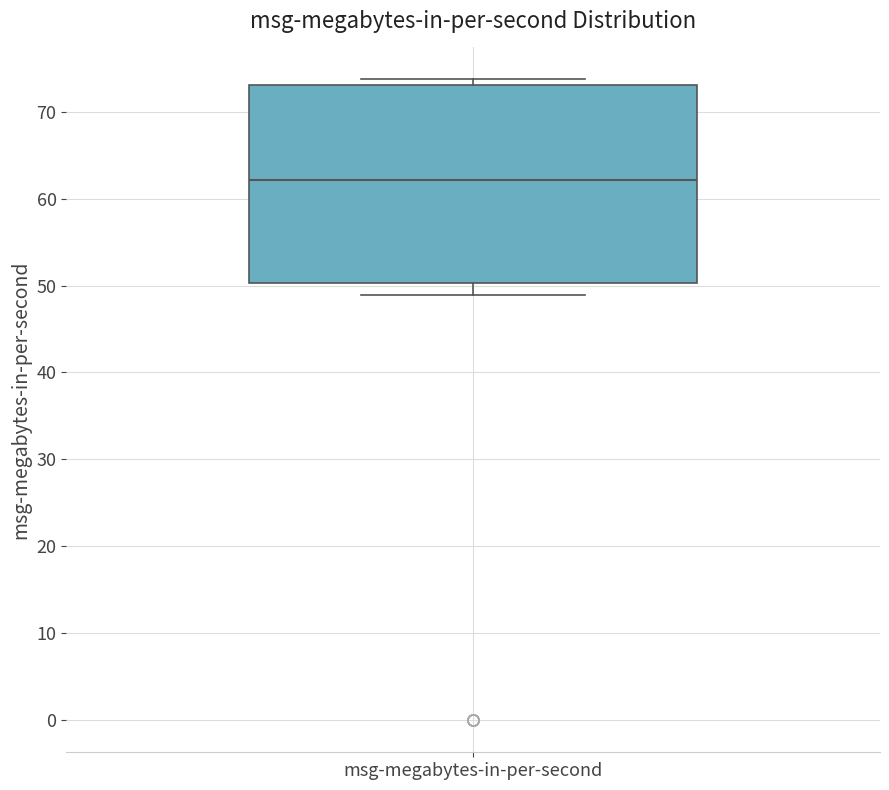

Where is the lower edge of the box for msg-megabytes-in-per-second on the y-axis? The values are not printed on the chart, so give them approximately, as read against the axis.

50